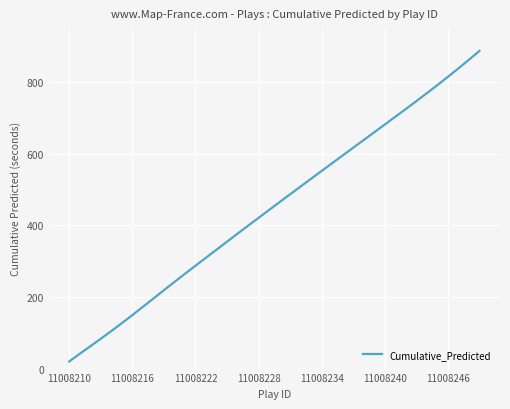

What is the minimum value shown in the chart?

19.8